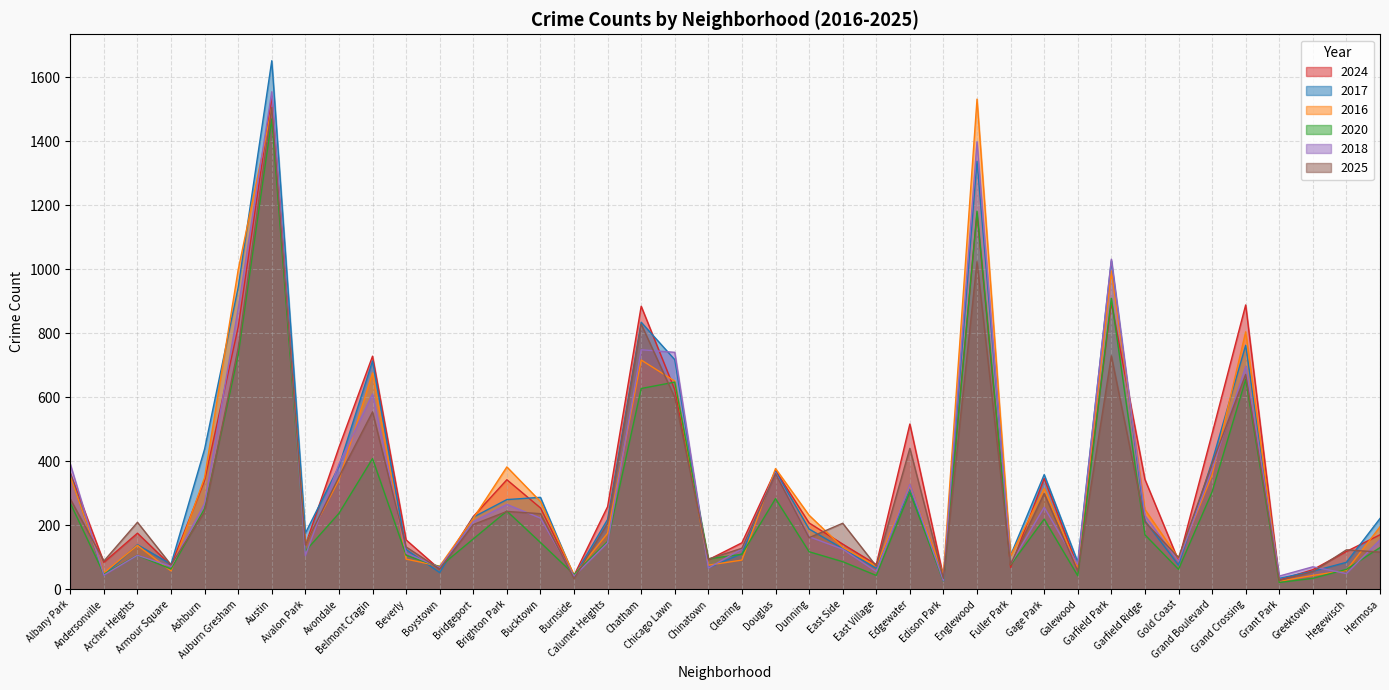

What are all the series names shown in the legend?

2024, 2017, 2016, 2020, 2018, 2025